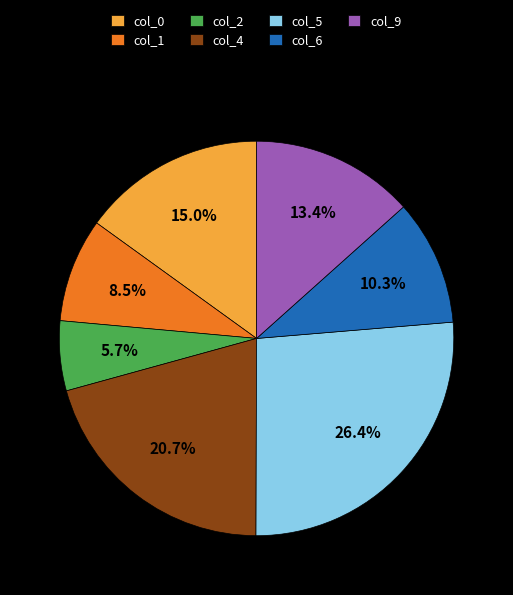

The col_9 slice represents 13% of the pie. True or false?

True